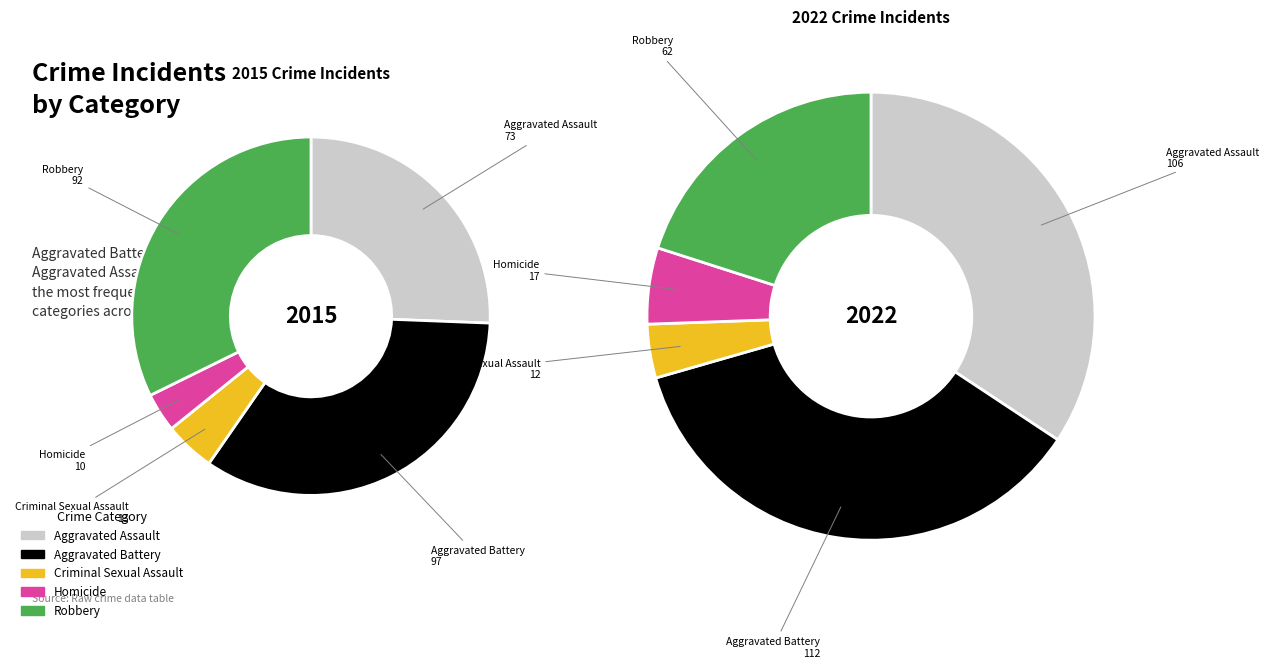

To the nearest percent, what is the average slice percentage?

20%